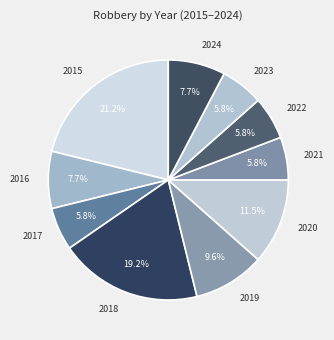

Is it true that 2015 is 21% of the pie?

True